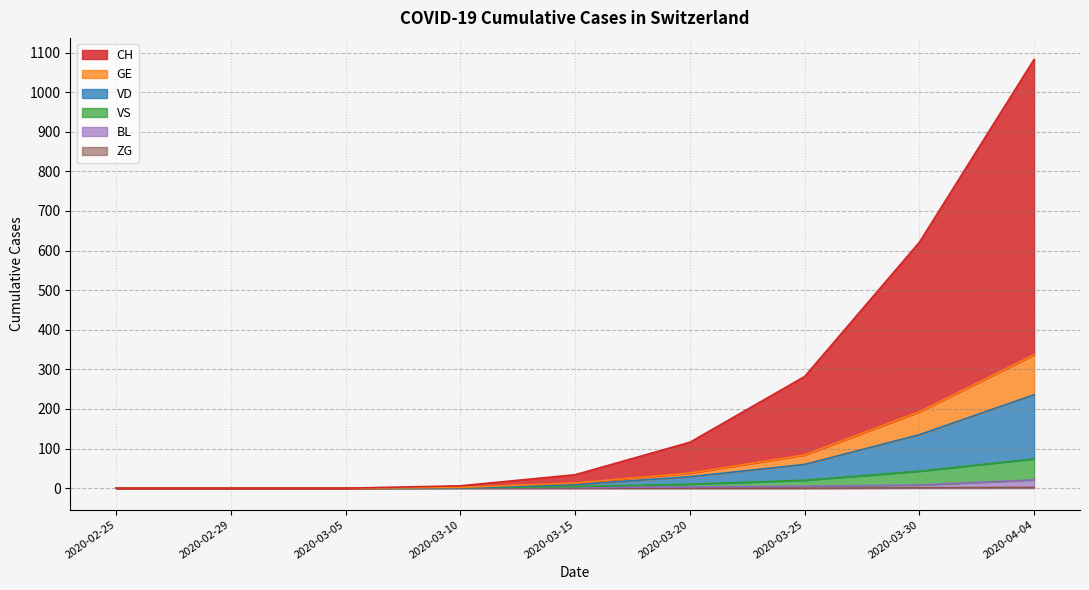

At 2020-03-05, list the series in order from largest to smallest.

CH, GE, VD, VS, BL, ZG